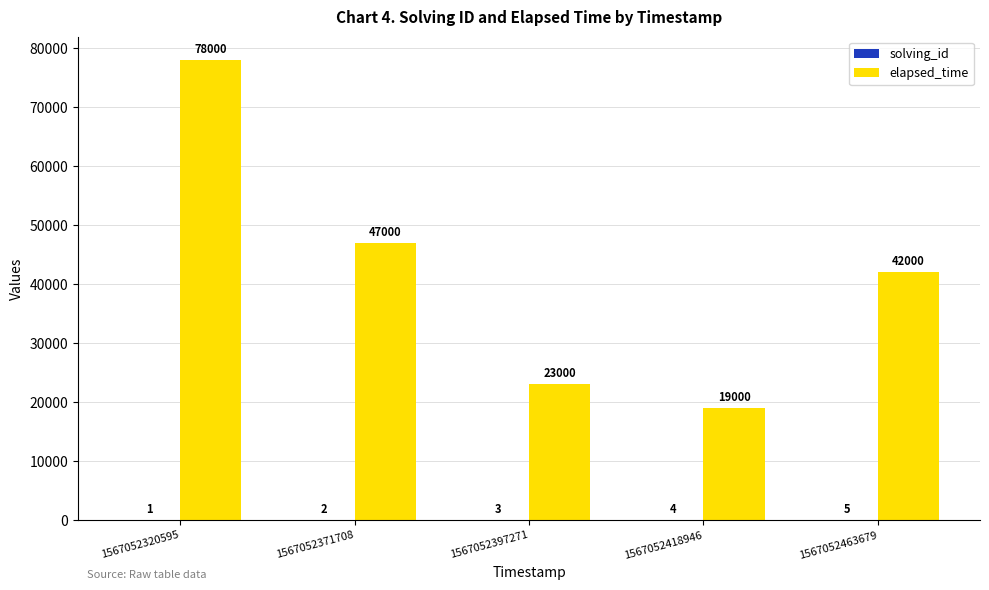

What is the sum of all elapsed_time values?

209000